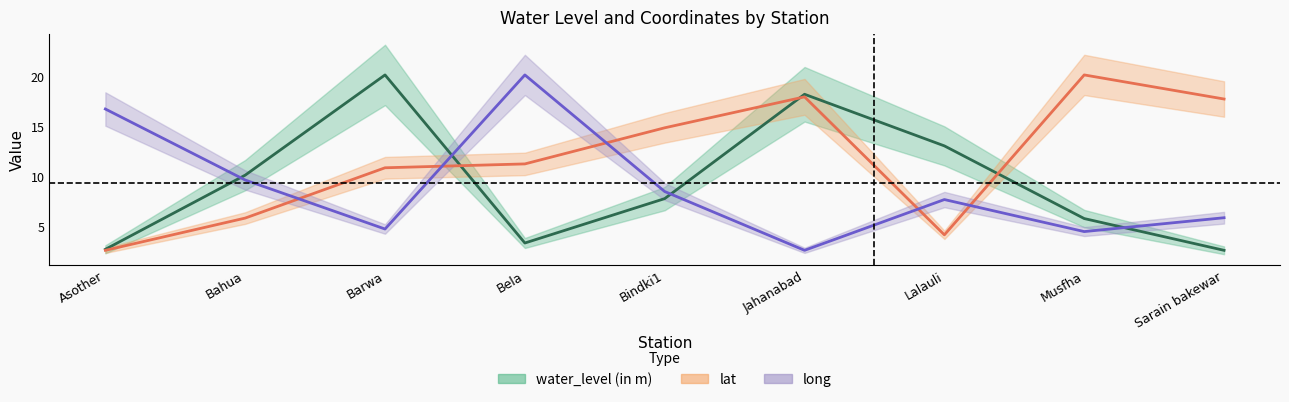

What is the average value of the water_level (in m) series?

9.3